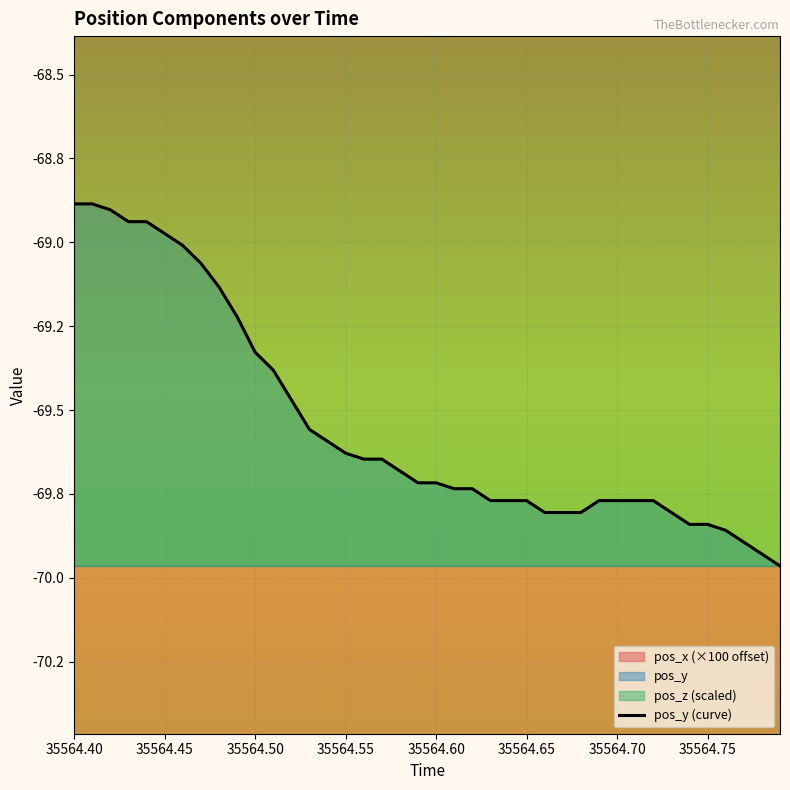

What is the difference between the second highest and second lowest values?

1.0